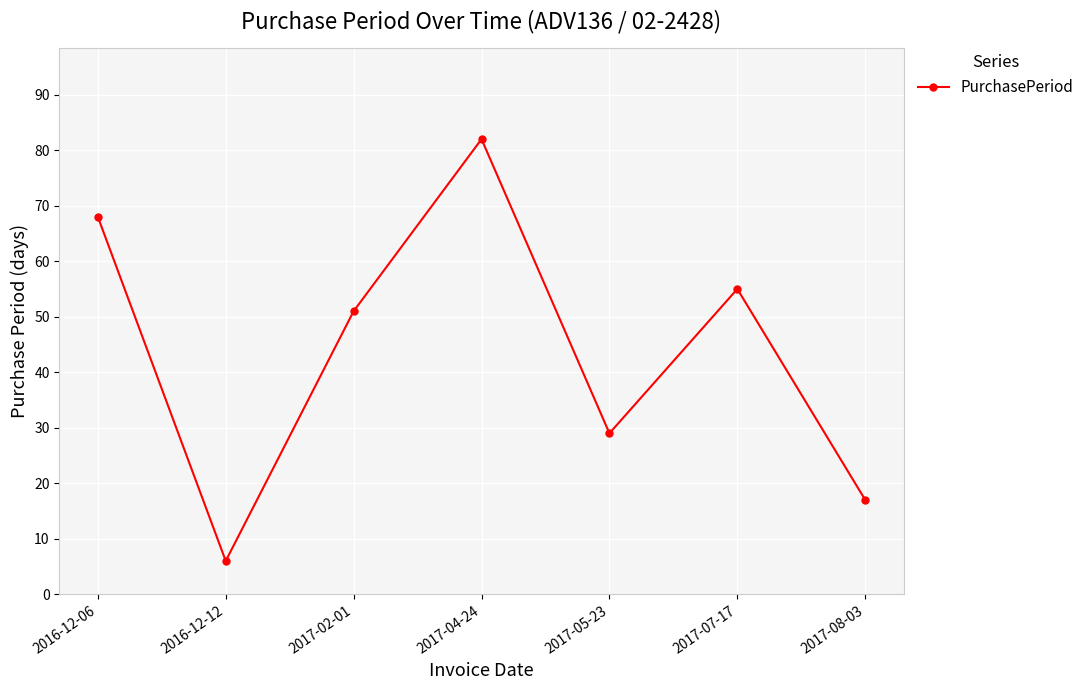

How many values are below 51?

3